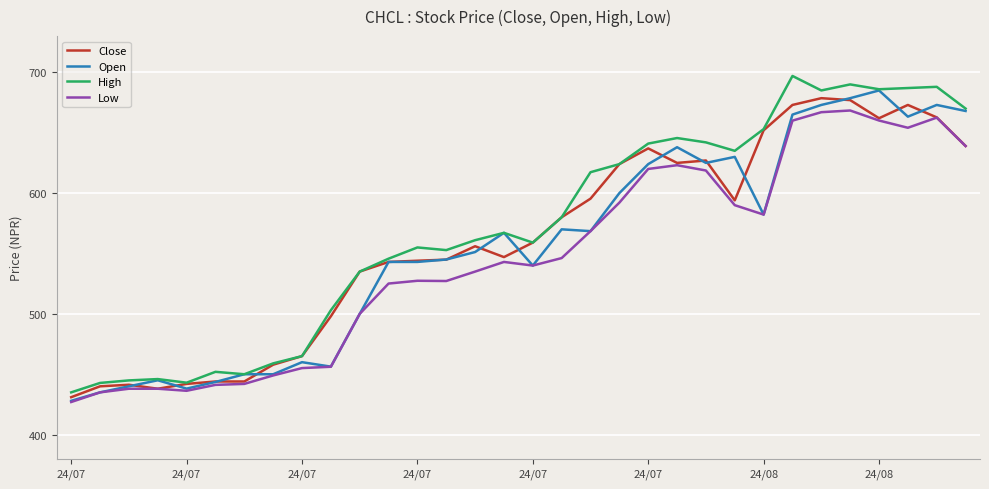

What is the maximum value for Open?

685.0